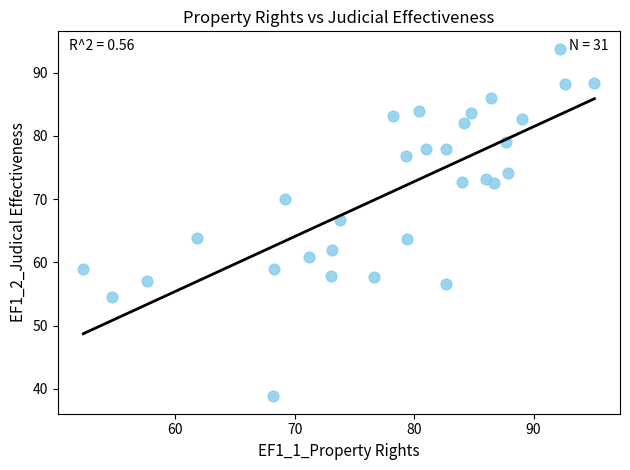

What is the range of Y values (max minus min)?

55.0